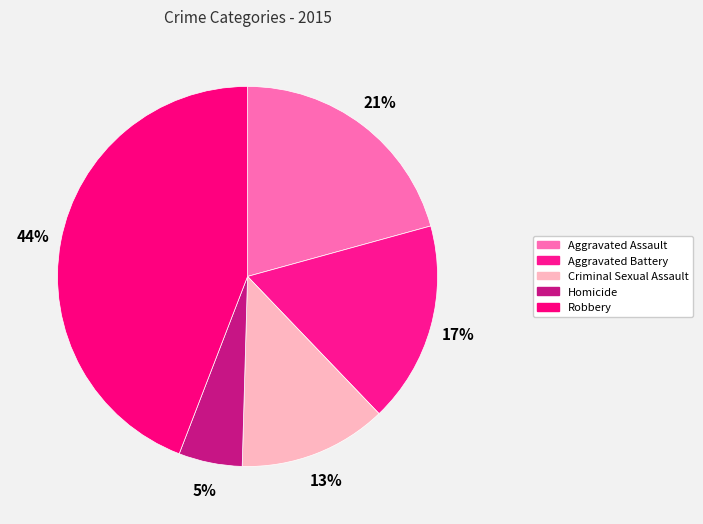

Rank the categories by value from highest to lowest.

Robbery, Aggravated Assault, Aggravated Battery, Criminal Sexual Assault, Homicide